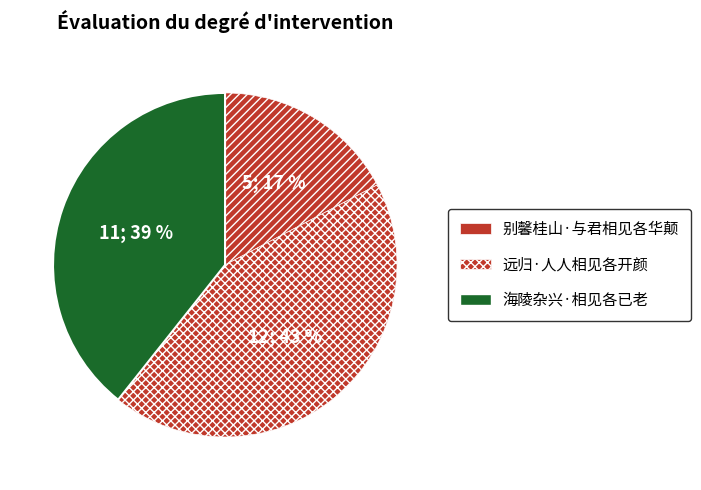

Does 远归·人人相见各开颜 account for over 50% of the chart?

No